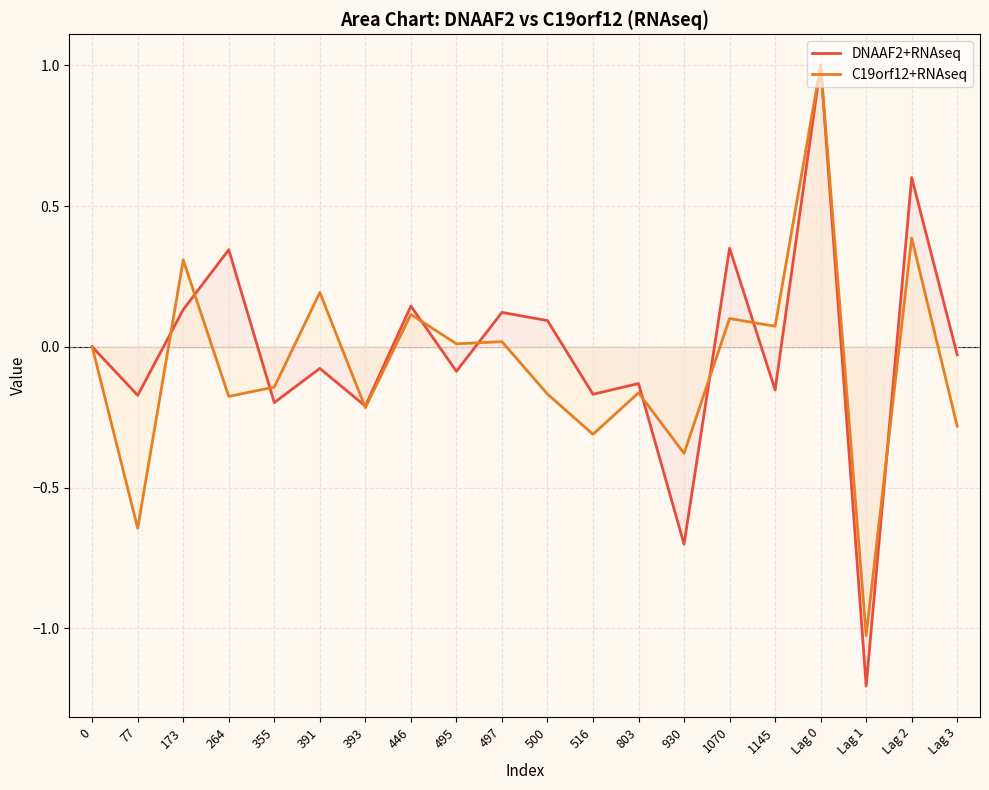

What is the total value across all series at 1070?

0.5